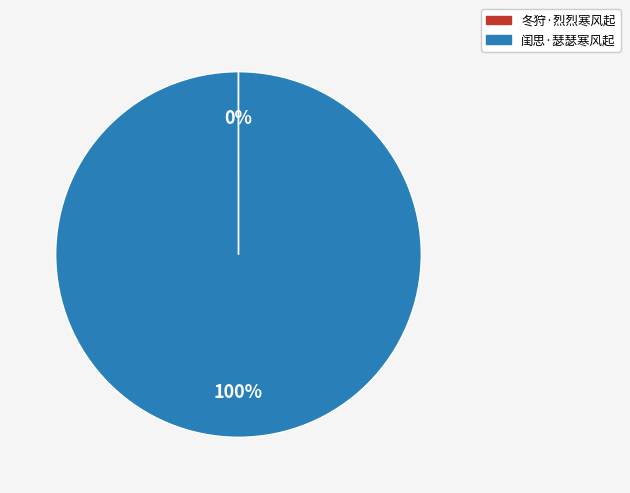

To the nearest percent, what percentage of the pie is 闺思·瑟瑟寒风起?

100%